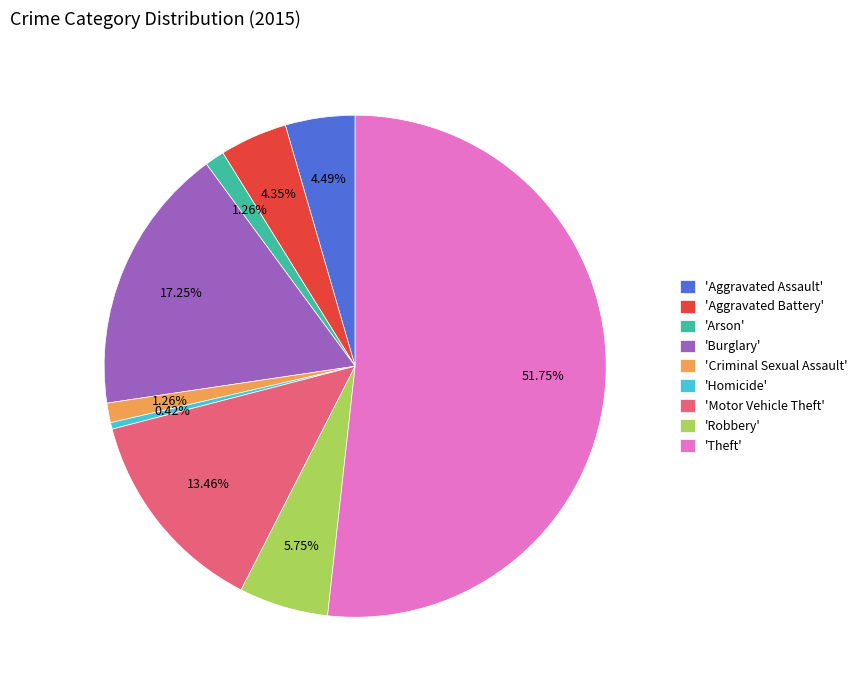

Count the number of slices in the pie.

9